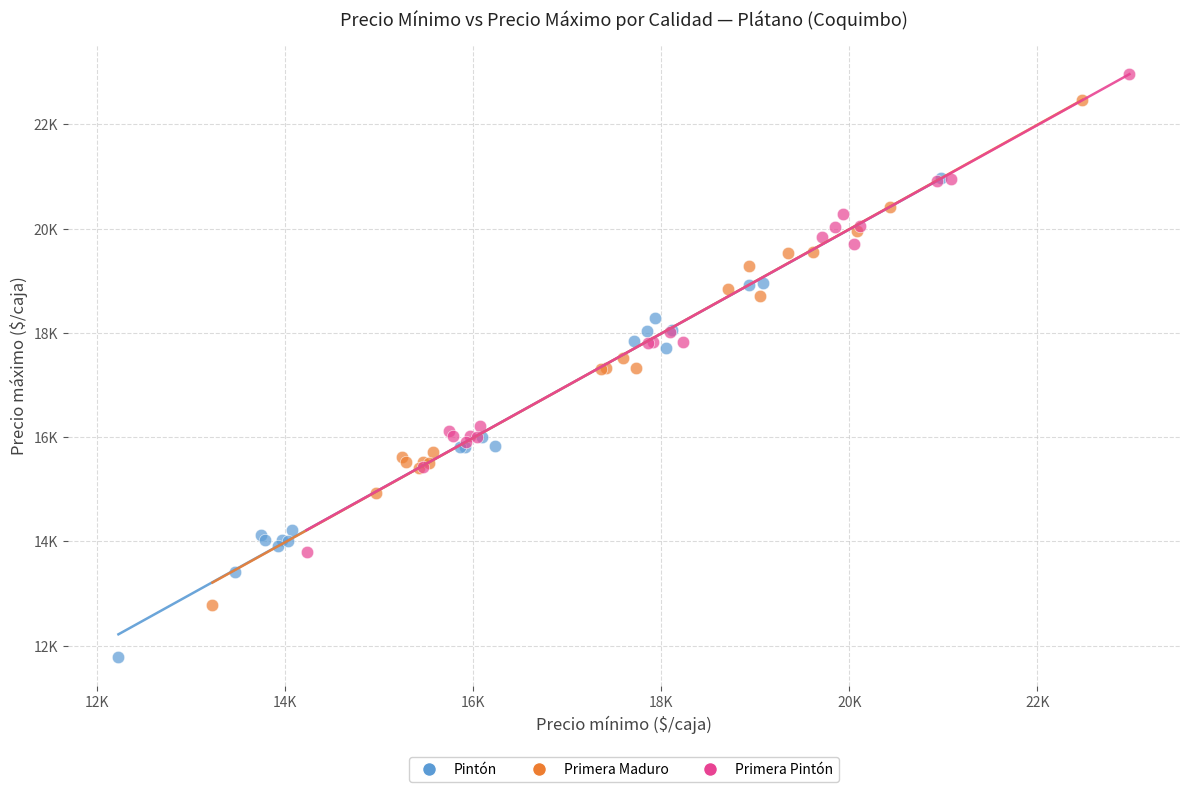

What are all the series names shown in the legend?

Pintón, Primera Maduro, Primera Pintón